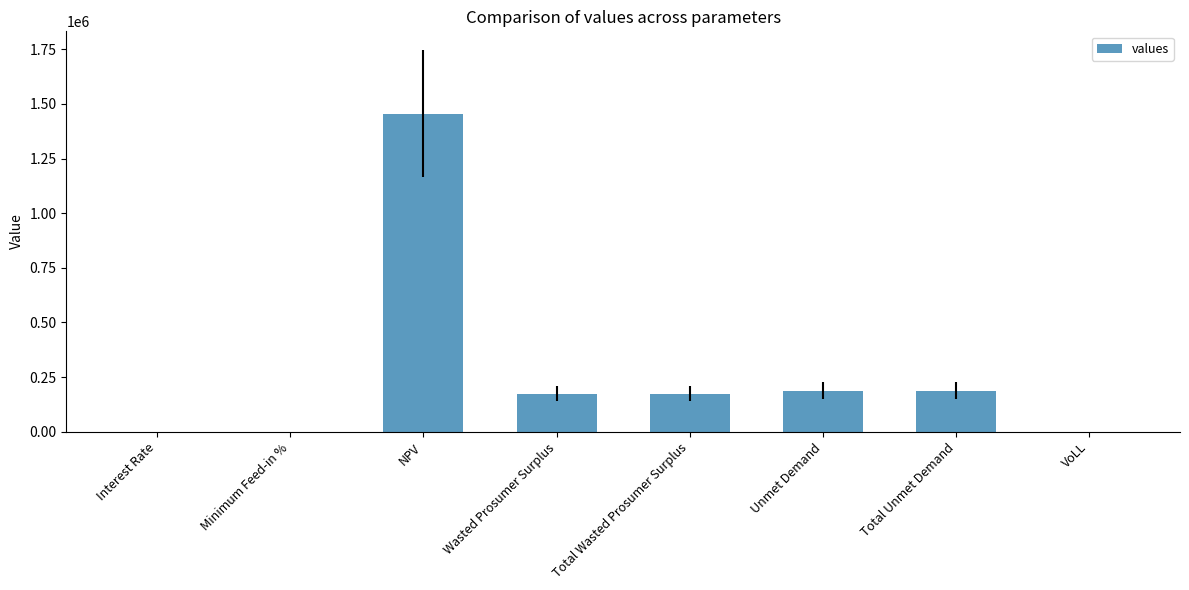

Where does the data first go above 173398?

NPV